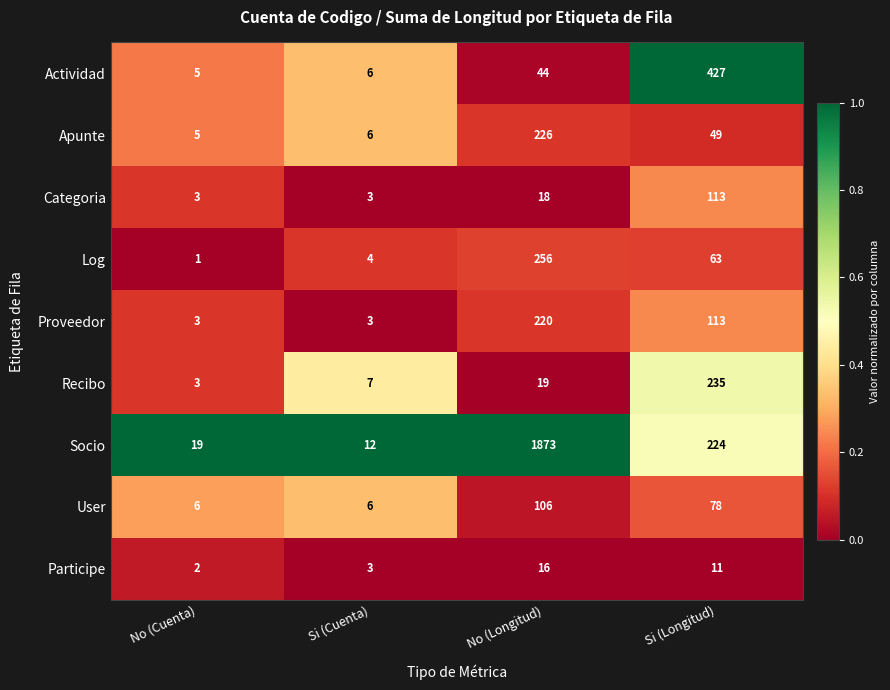

What is the sum of the Participe values at Si (Cuenta) and No (Longitud)?

19